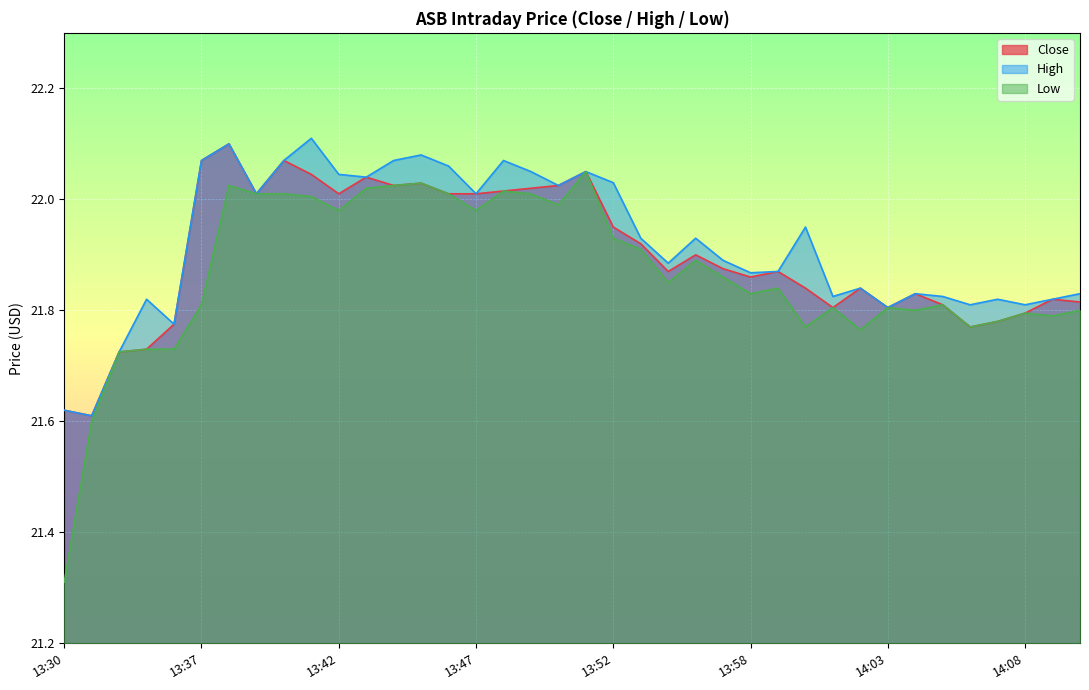

What is the maximum value for Low?

22.0